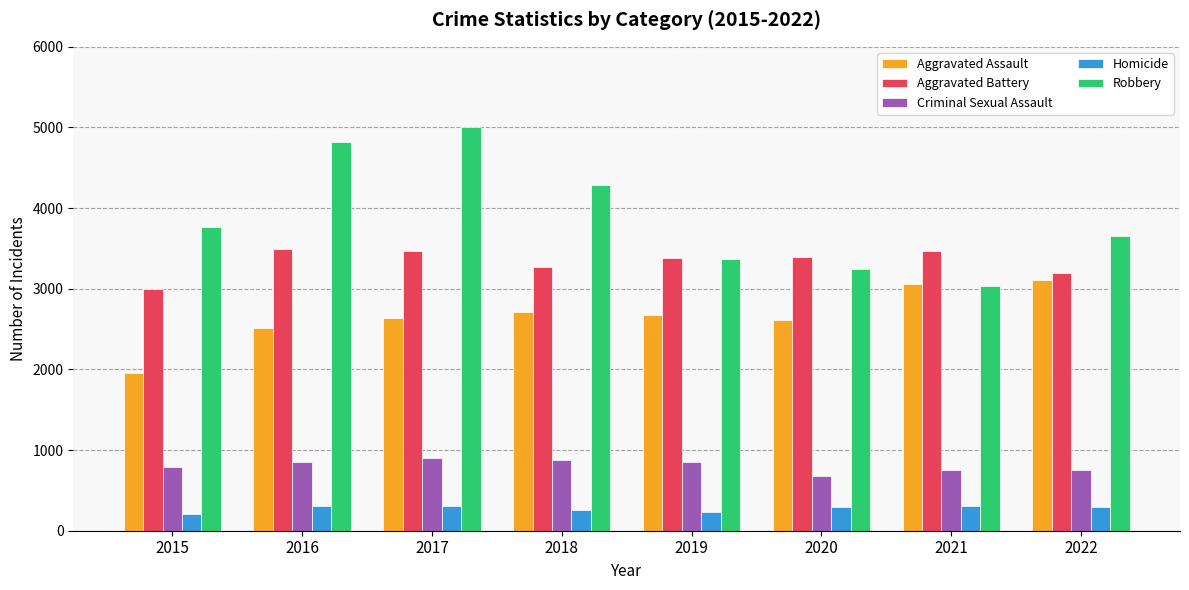

At which category is the sum across all series the highest?

2017